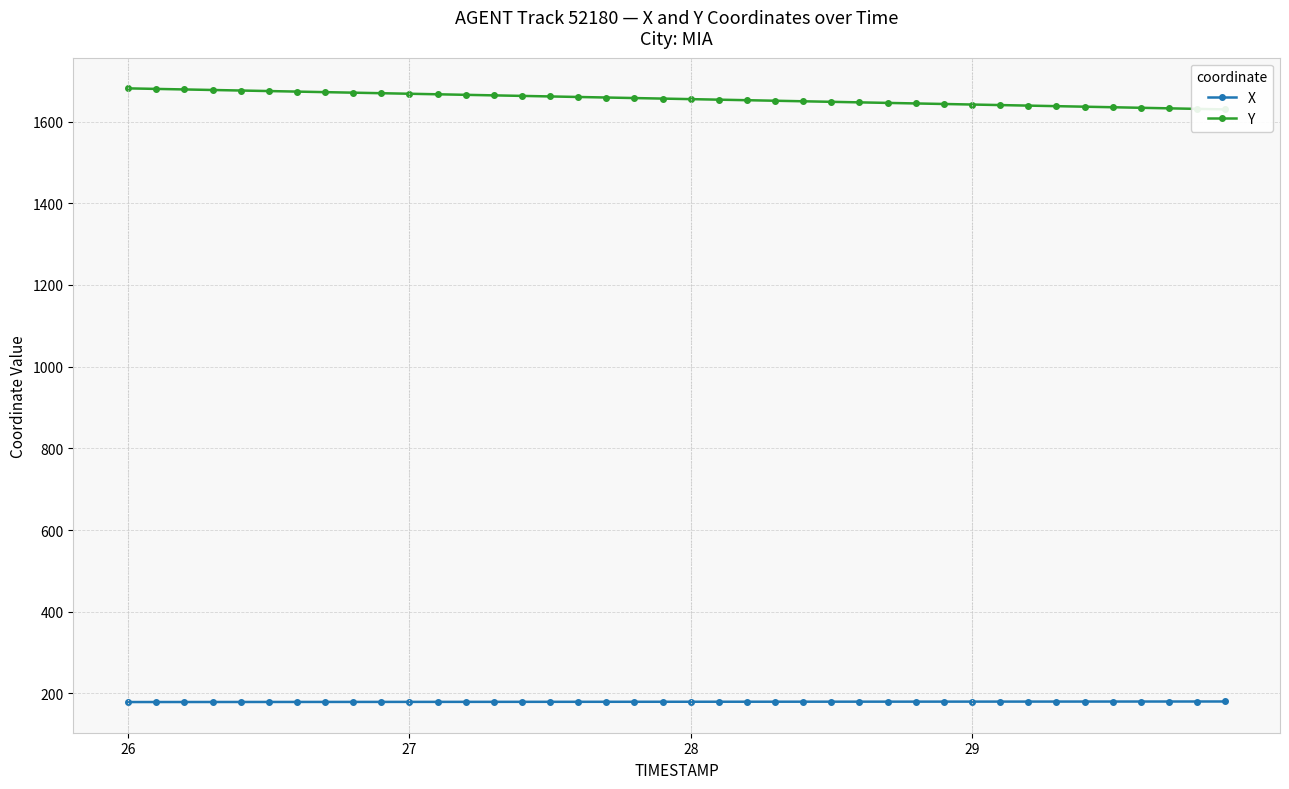

What is the minimum value for X?

179.0